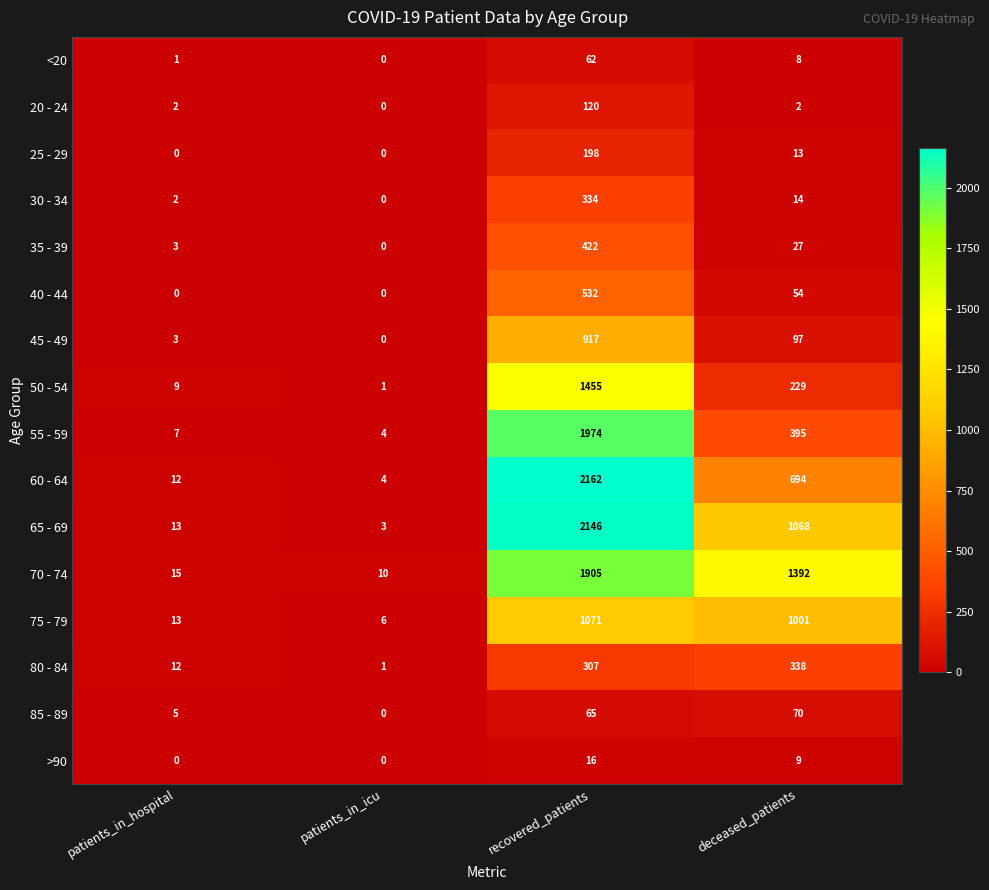

At which category is the sum across all series the highest?

recovered_patients